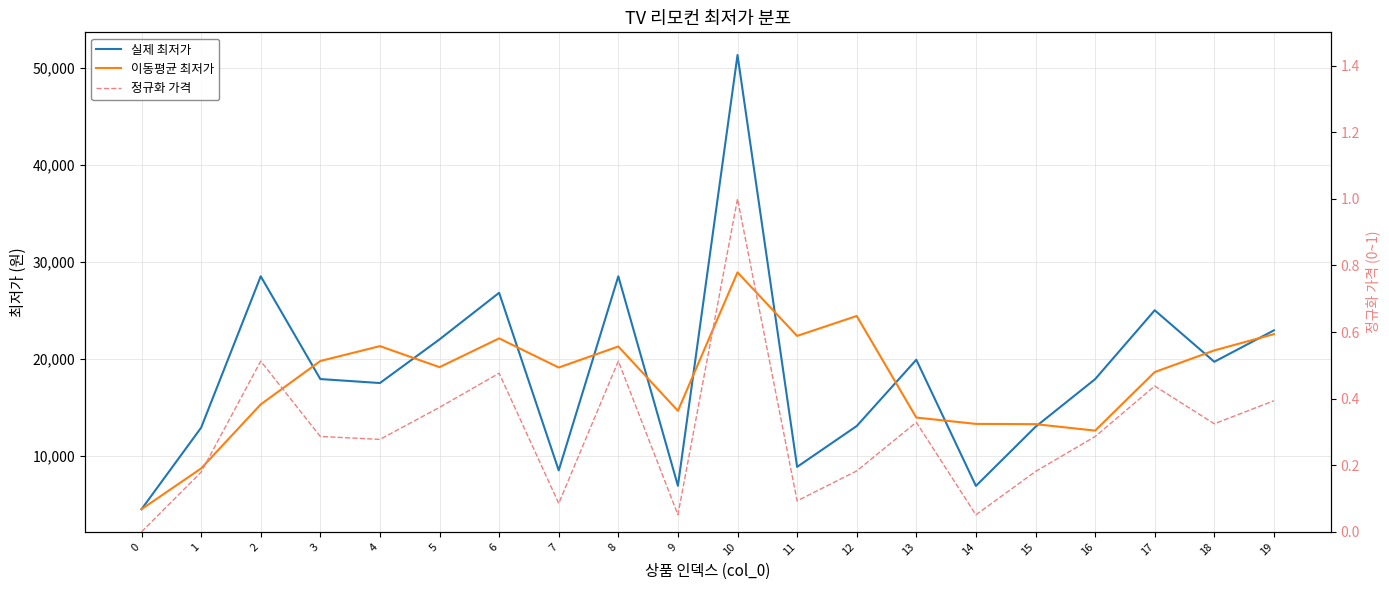

What are all the series names shown in the legend?

실제 최저가, 이동평균 최저가, 정규화 가격